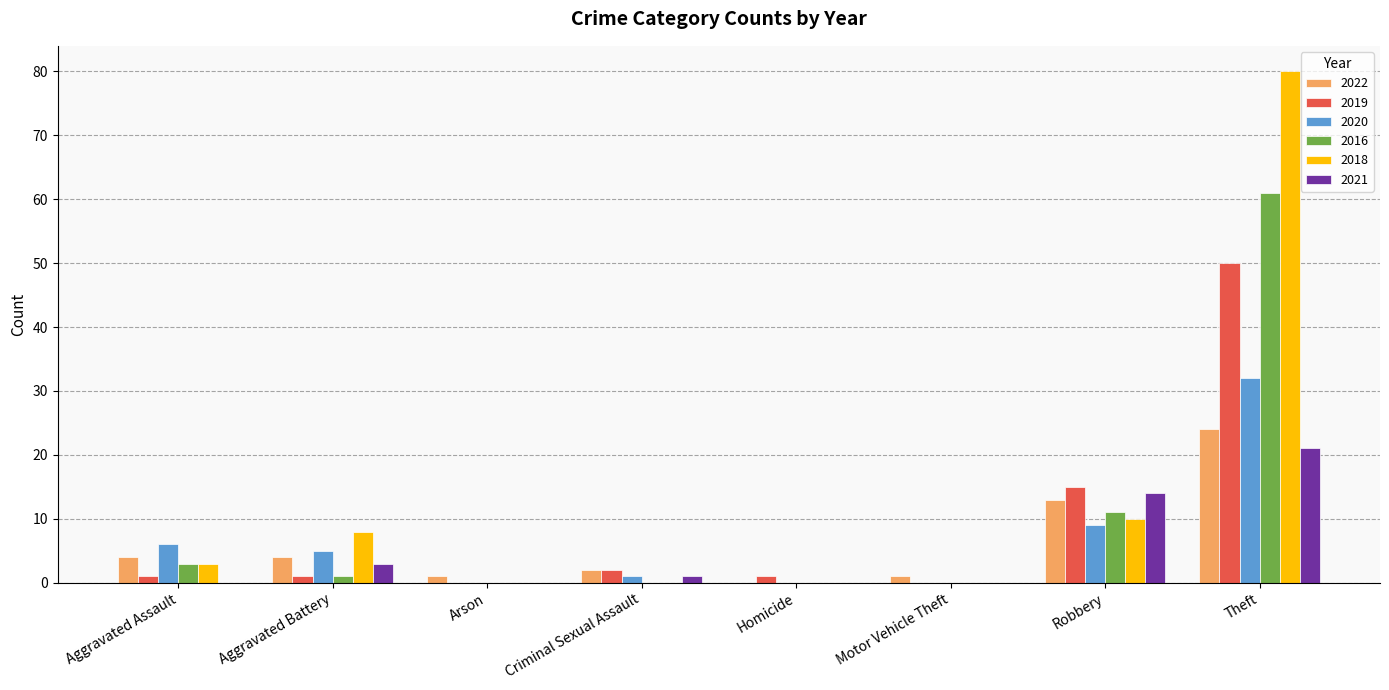

Reading right to left, what are all the values shown in this chart?

2022: 24	13	1	0	2	1	4	4
2019: 50	15	0	1	2	0	1	1
2020: 32	9	0	0	1	0	5	6
2016: 61	11	0	0	0	0	1	3
2018: 80	10	0	0	0	0	8	3
2021: 21	14	0	0	1	0	3	0